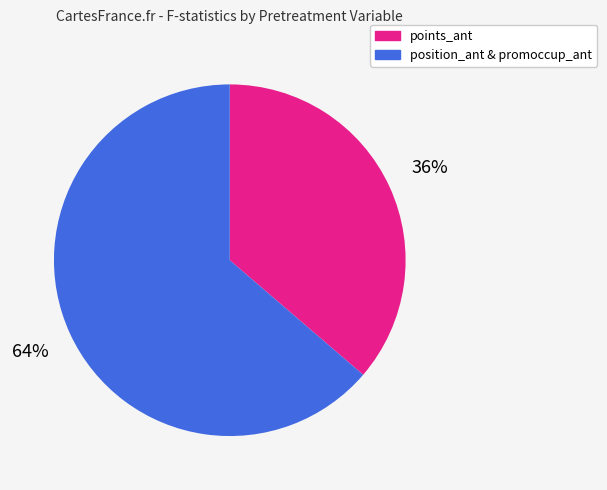

To the nearest percent, what is the combined percentage of points_ant and position_ant & promoccup_ant?

100%